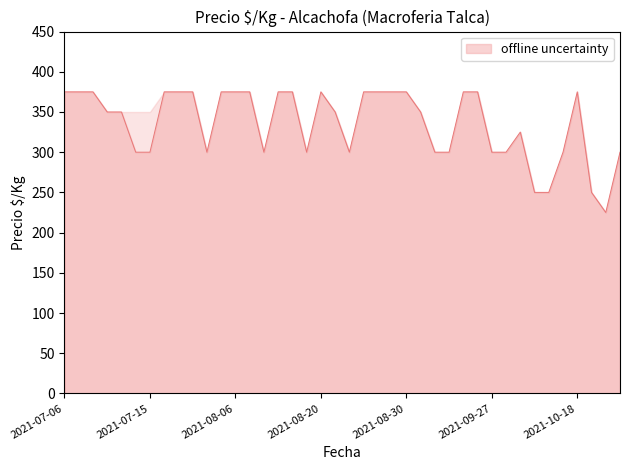

What is the sum of the values at 28 and 10?

675